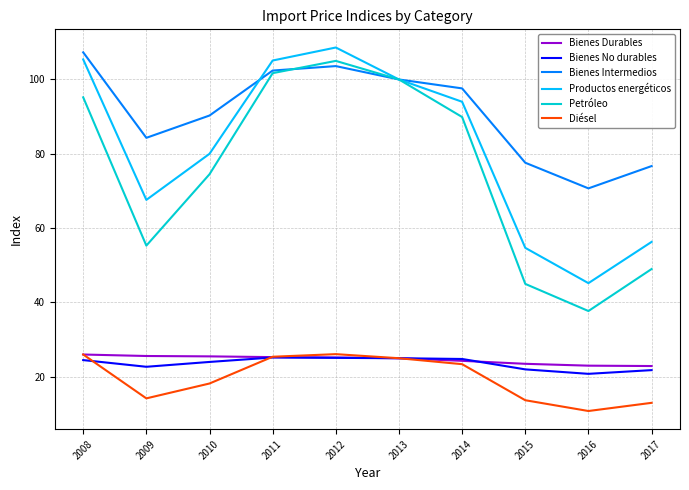

In Petróleo, how many points are higher than both neighbors (excluding endpoints)?

1